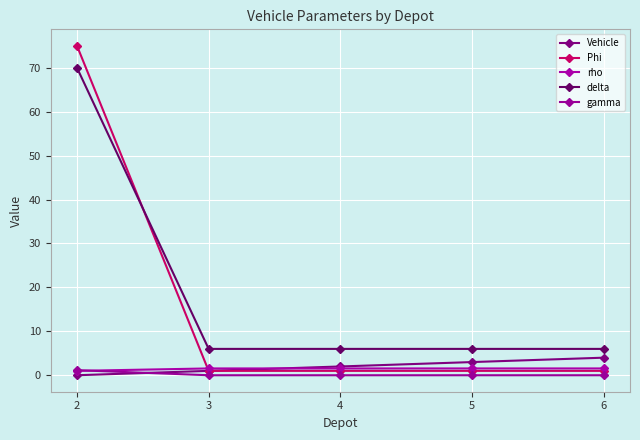

What is the difference between the maximum and second lowest values in the Phi series?

74.0